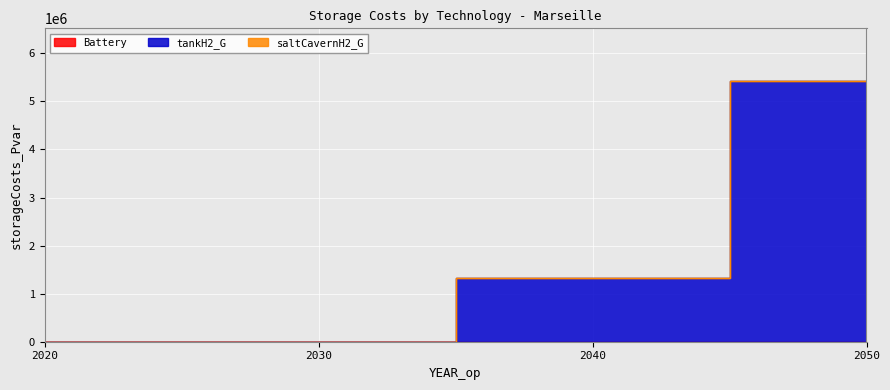

True or false: tankH2_G and saltCavernH2_G cross at least once.

False